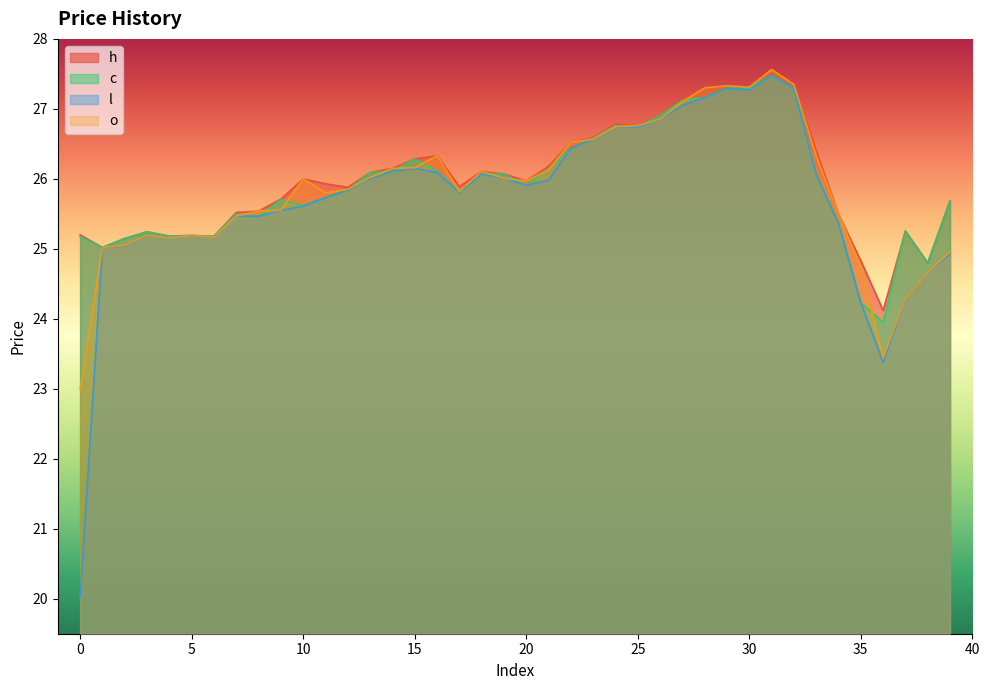

Where is the first local maximum for o?

3